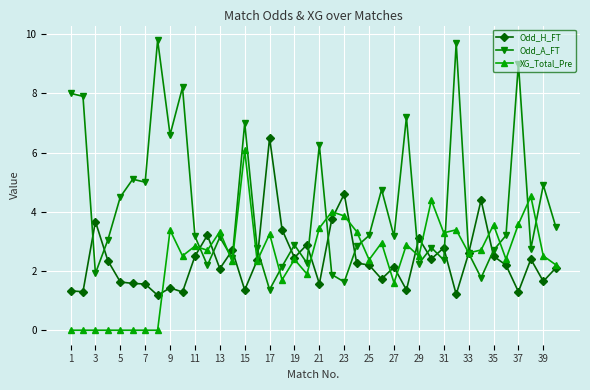

What are all the series names shown in the legend?

Odd_H_FT, Odd_A_FT, XG_Total_Pre